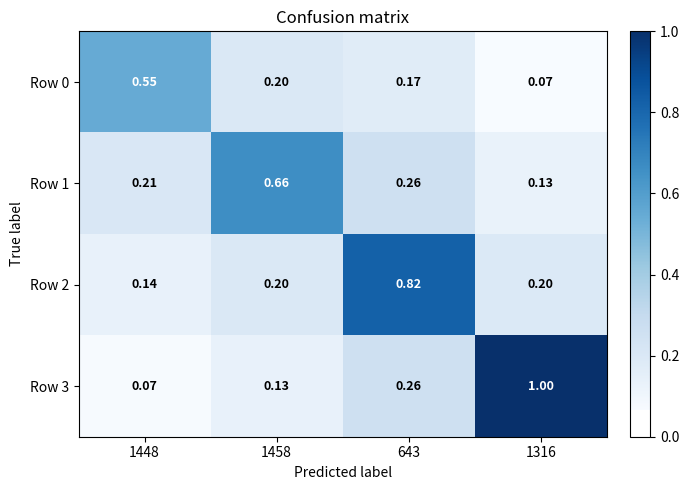

Which series changed the most between 1448 and 1458?

Row 1